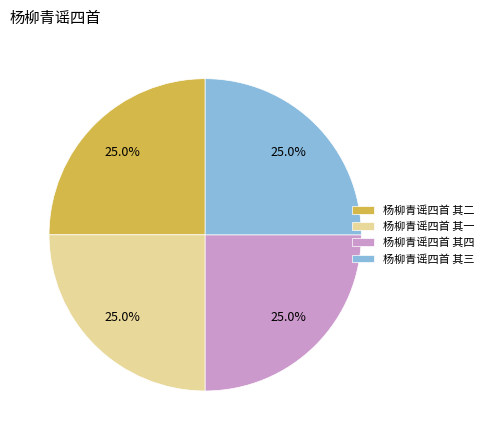

What percentage is NOT represented by 杨柳青谣四首 其二?

75.0%